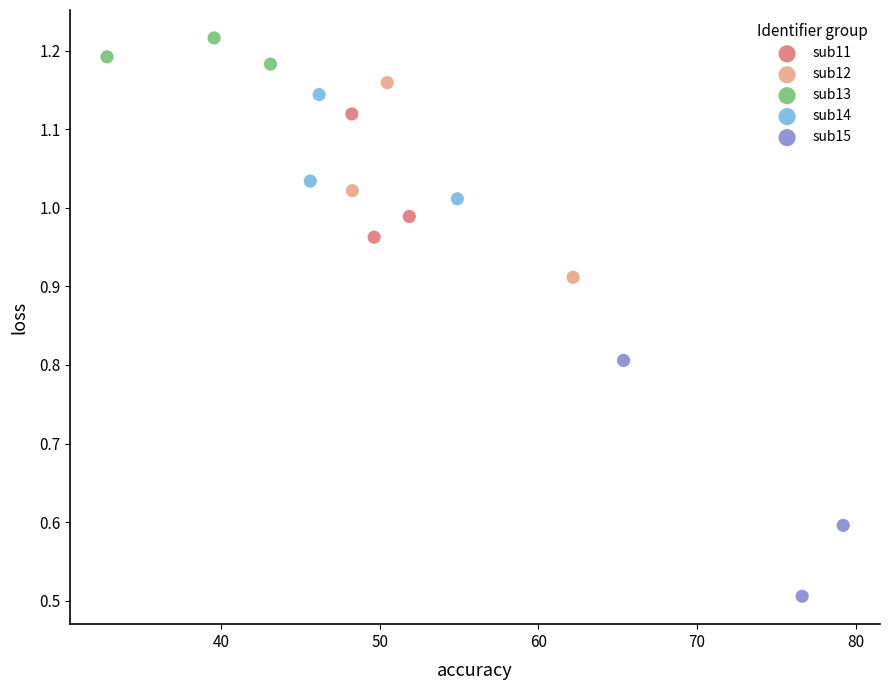

Which series contains the lowest Y value?

sub15